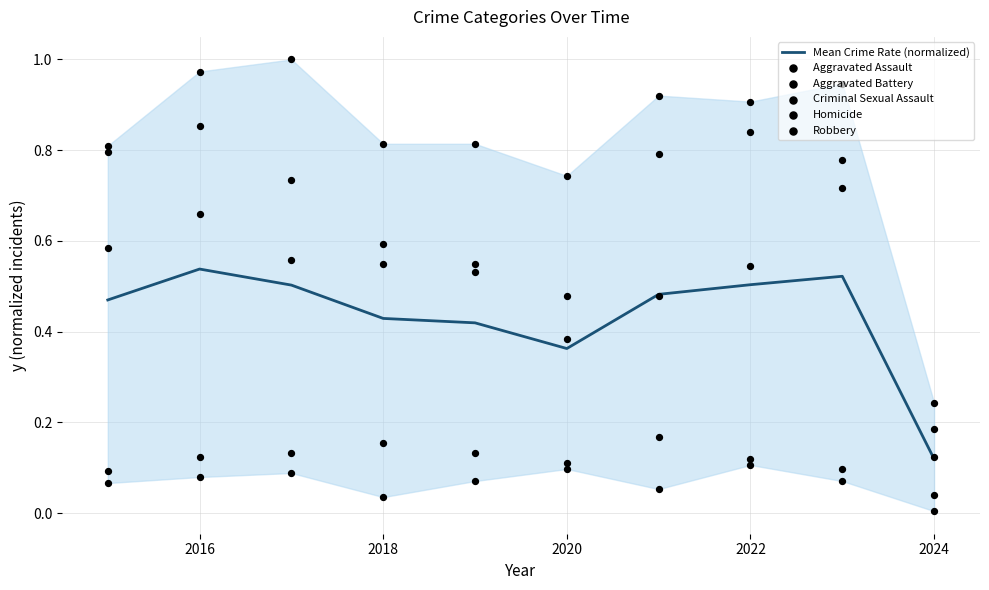

At how many categories does at least one series exceed 0?

10